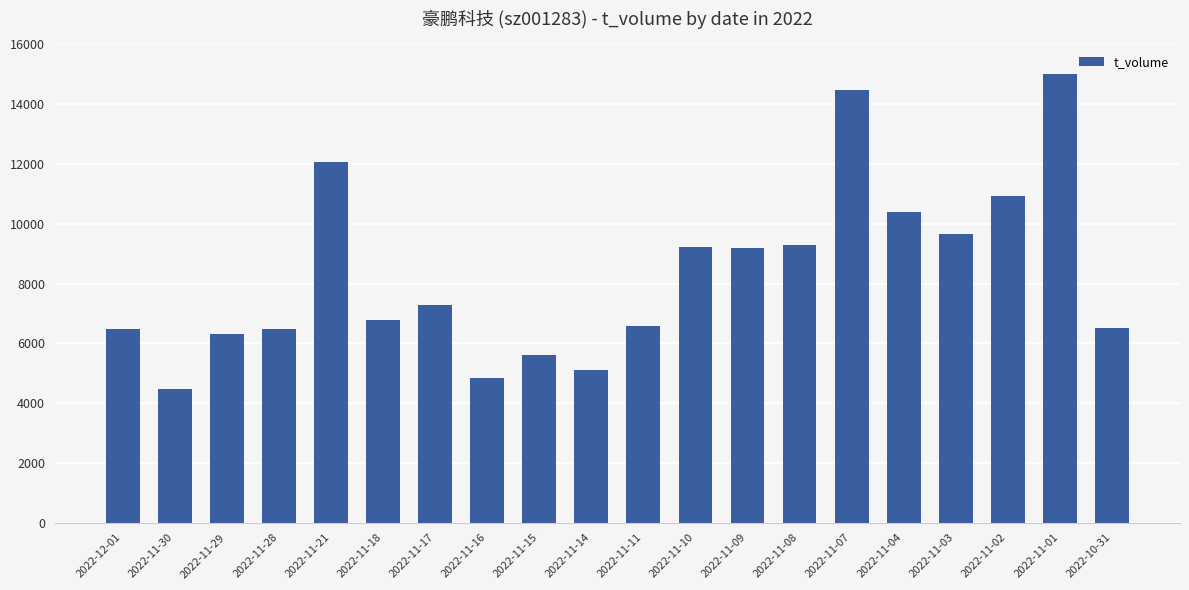

What is the sum of all values?

166691